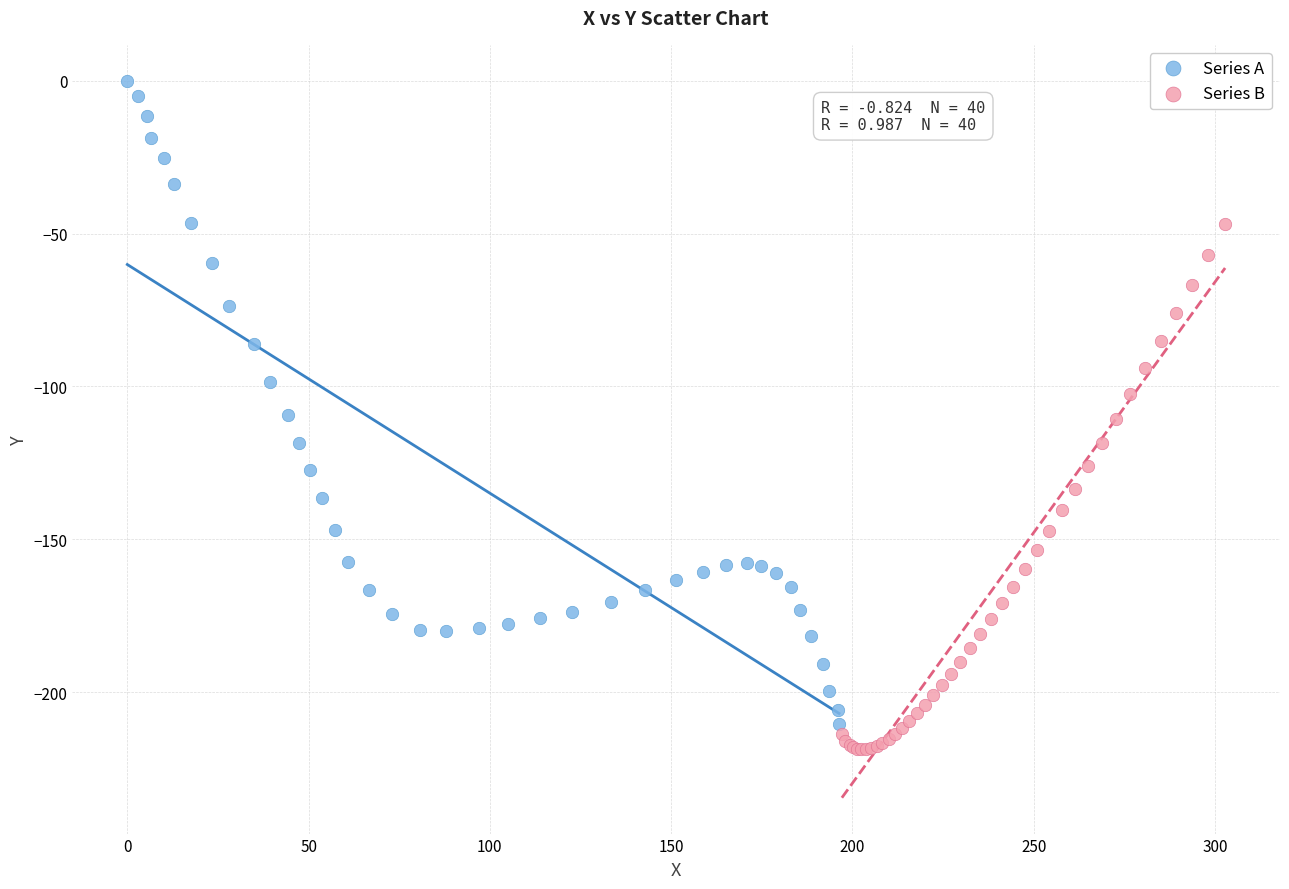

Which series has the largest Y range (max minus min)?

Series A